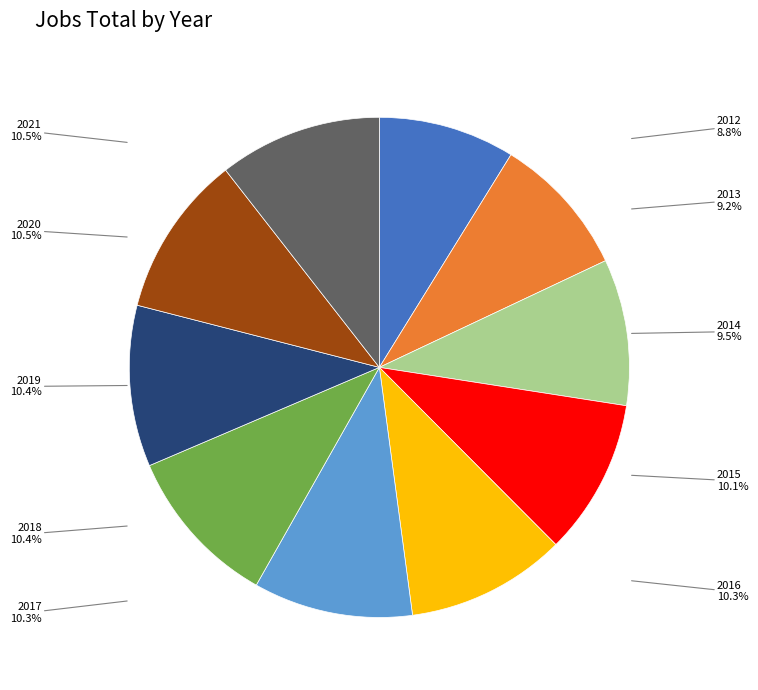

Is it true that 2013 is 1% of the pie?

False